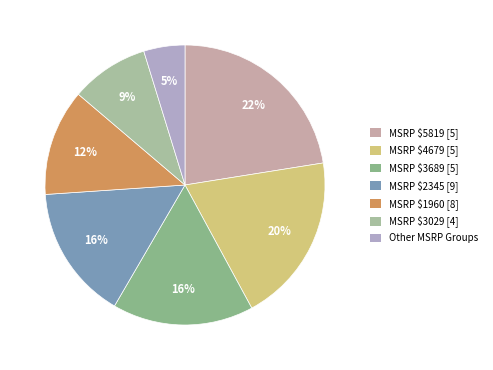

Count the number of slices in the pie.

7